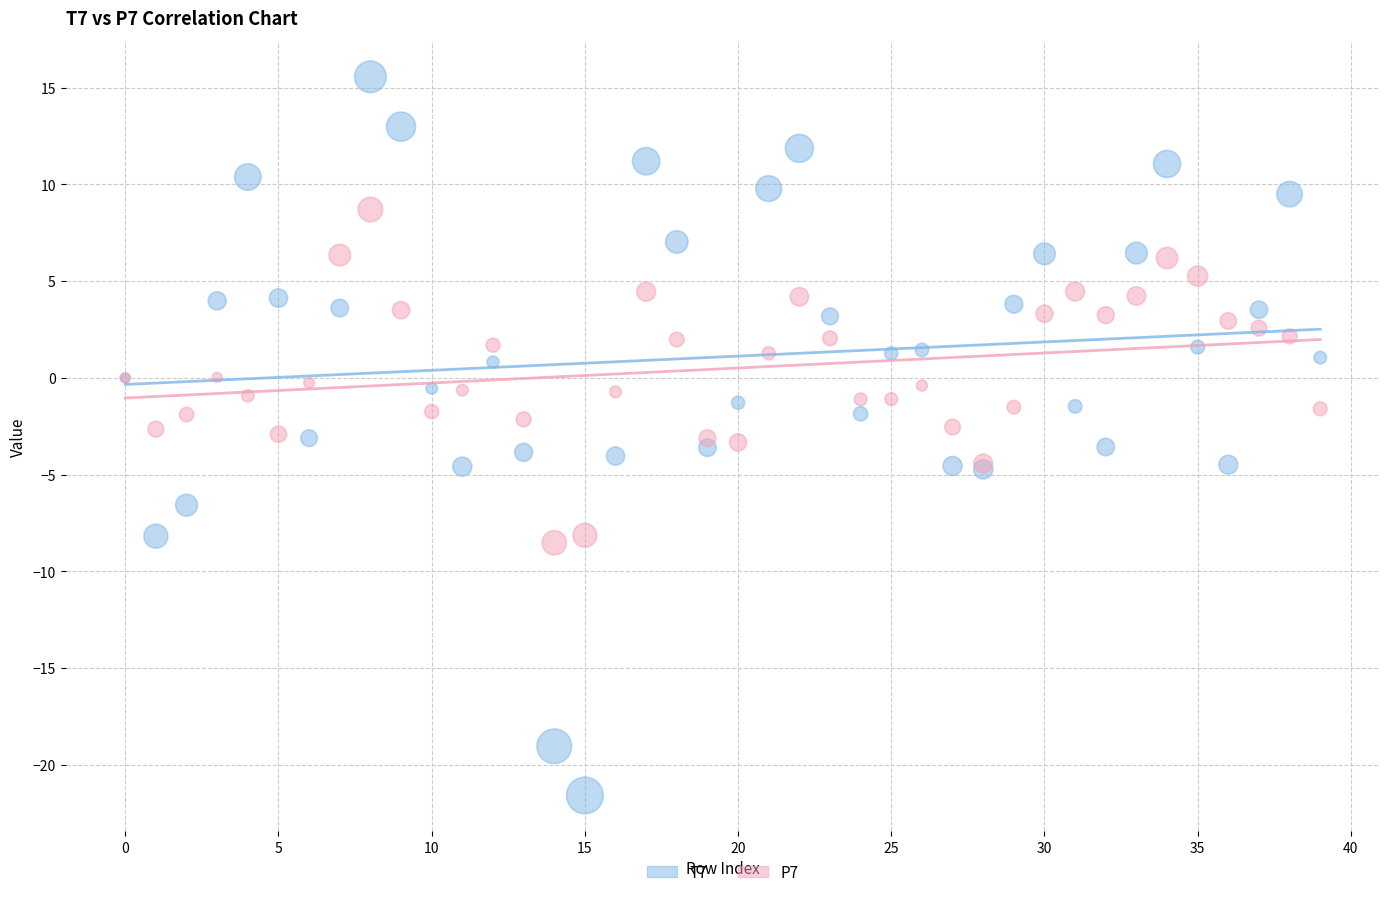

What are all the series names shown in the legend?

T7, P7